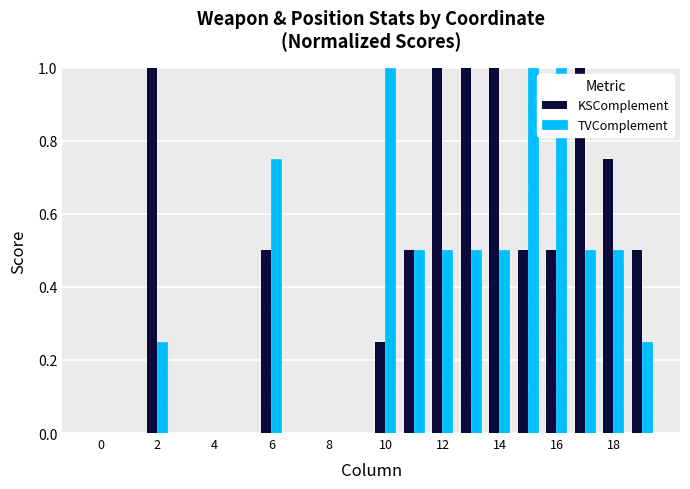

How many data points does each series have?

20